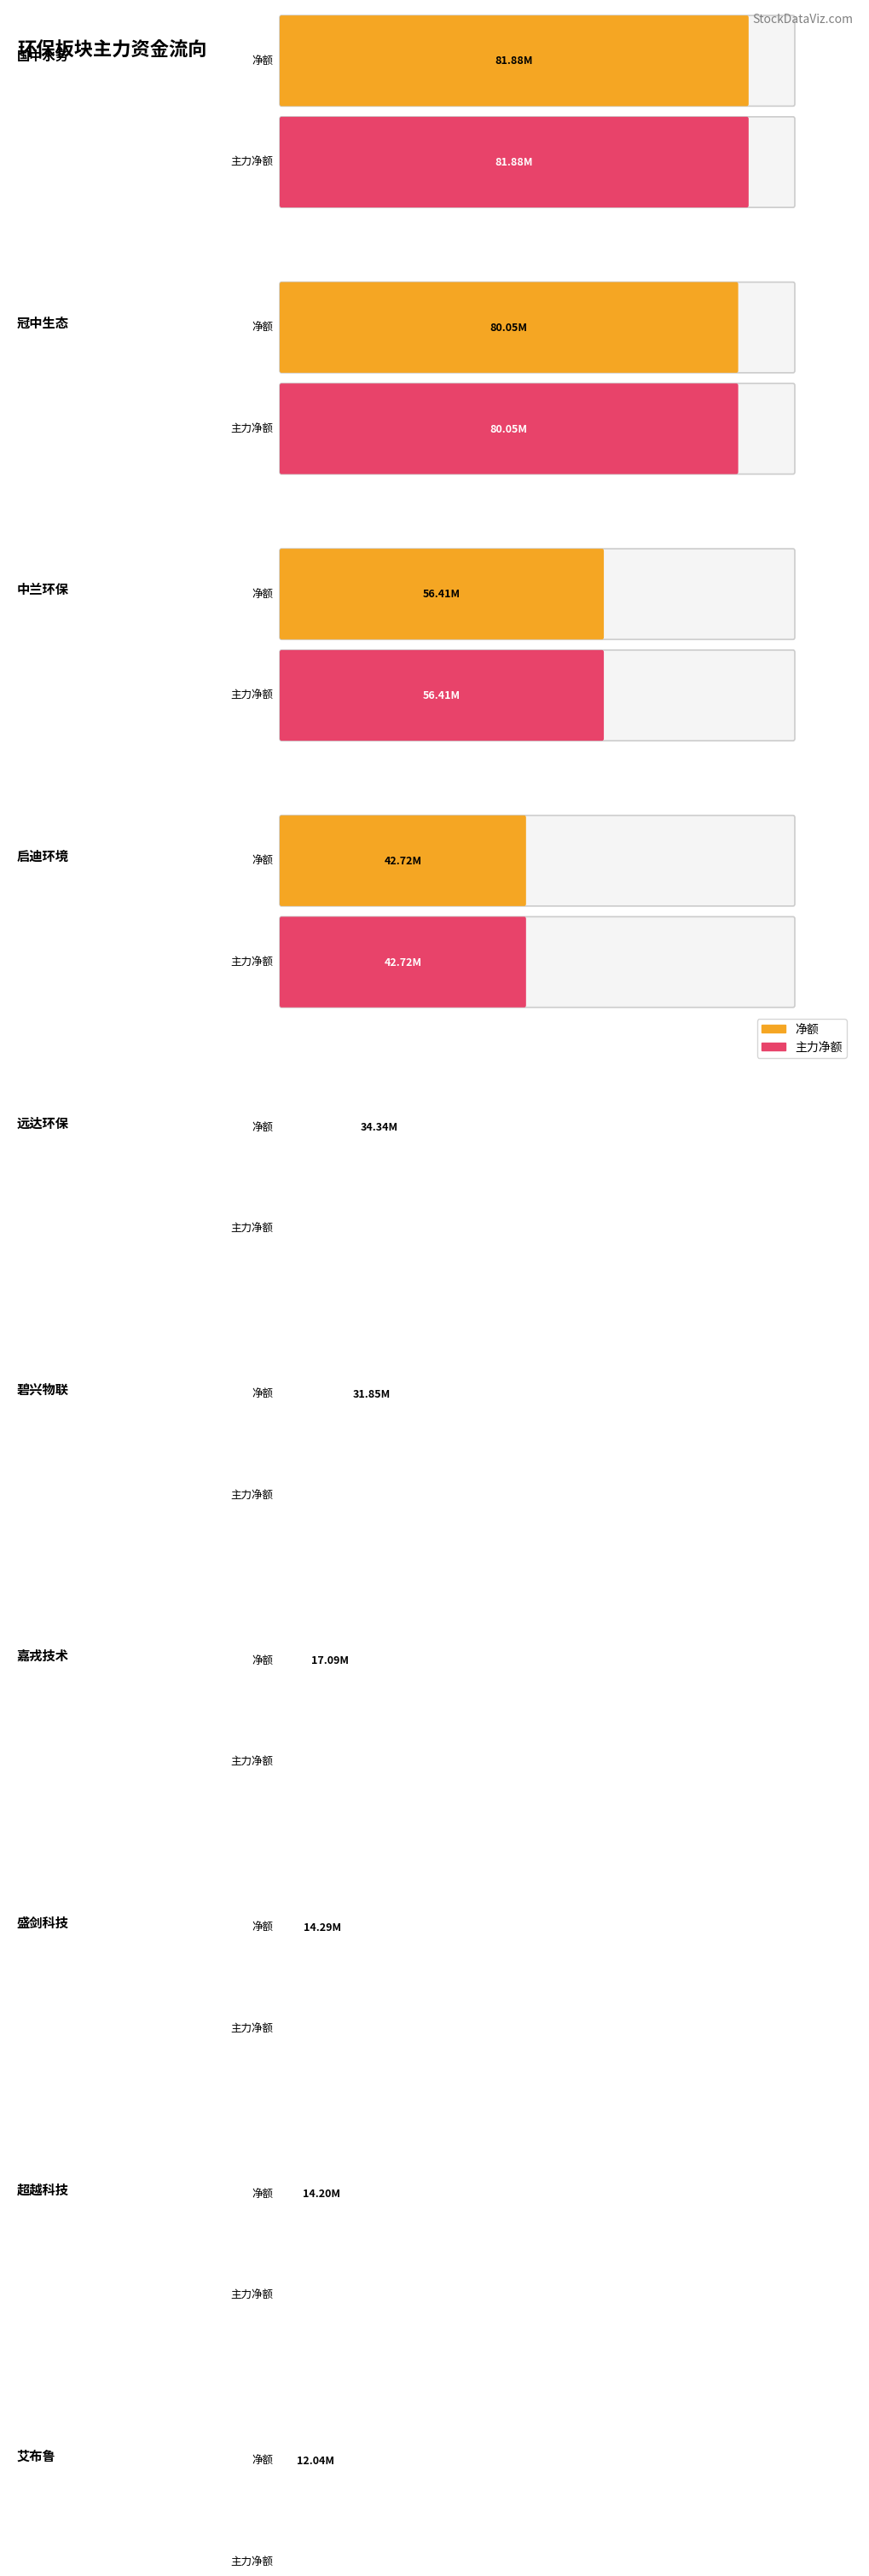

What is the label of the 3rd bar from the right?

盛剑科技